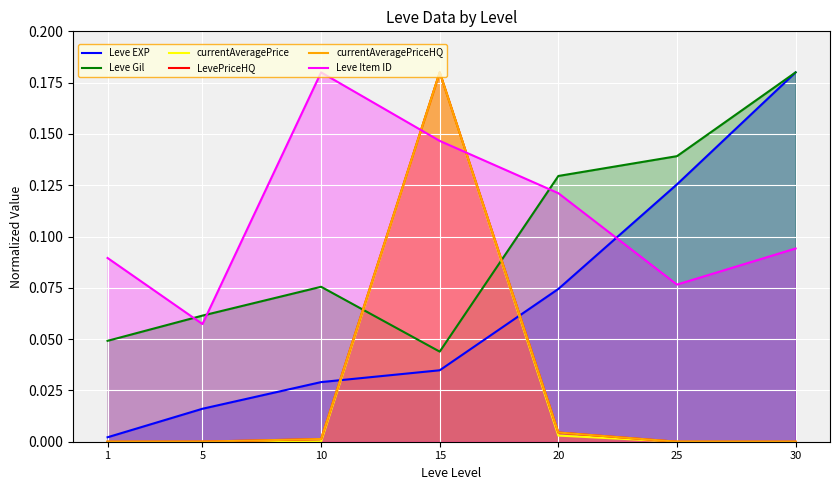

How many values in currentAveragePrice are above zero?

5